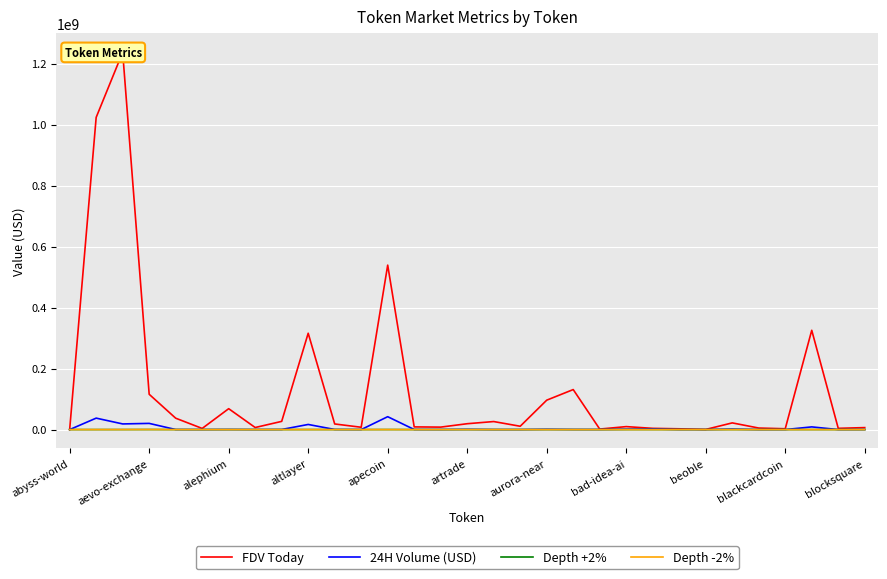

Between 30 and artrade, which is larger?

30